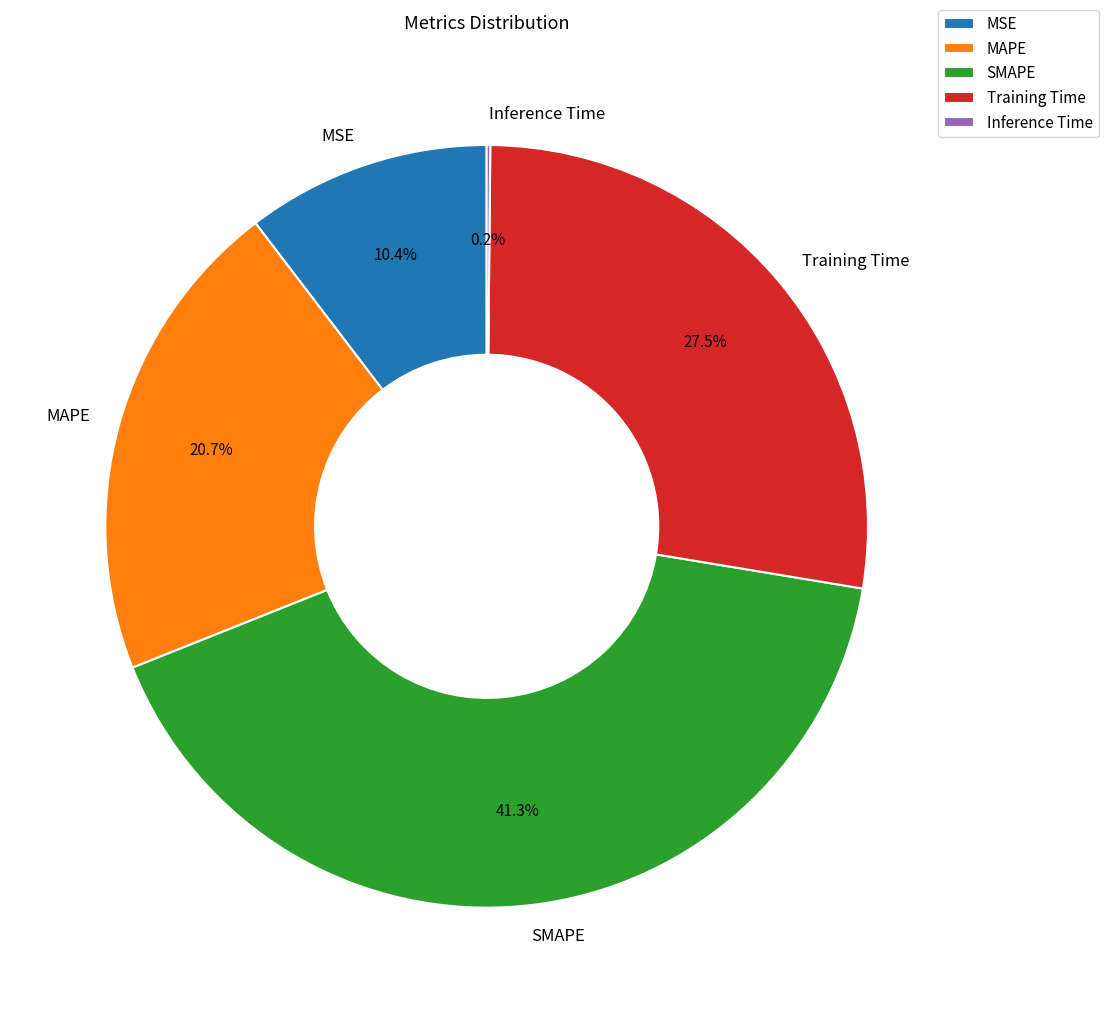

Which slice is the largest?

SMAPE